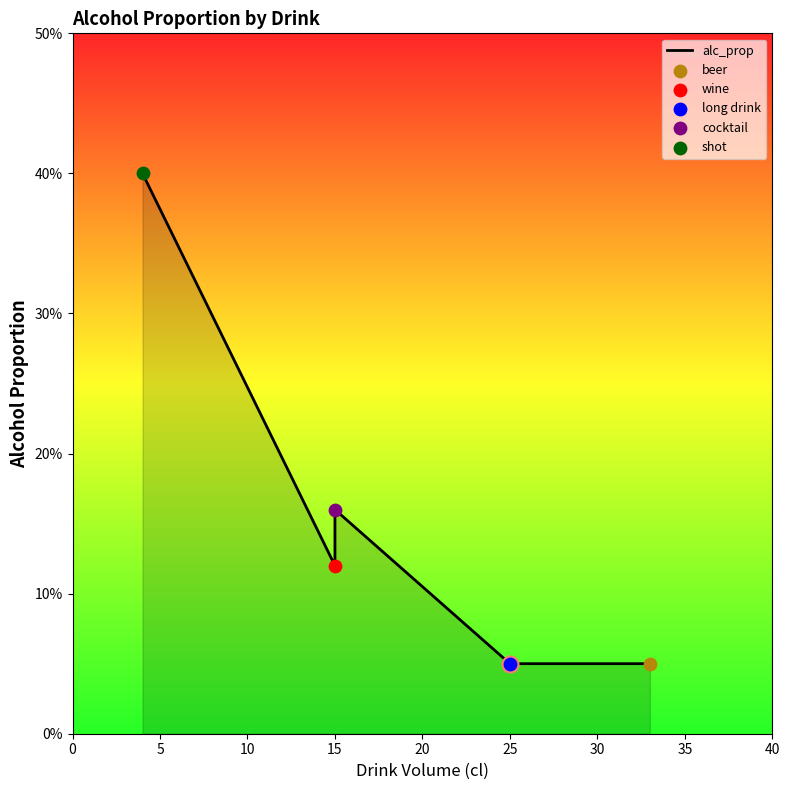

What is the change in value from 10 to 20?

-0.1